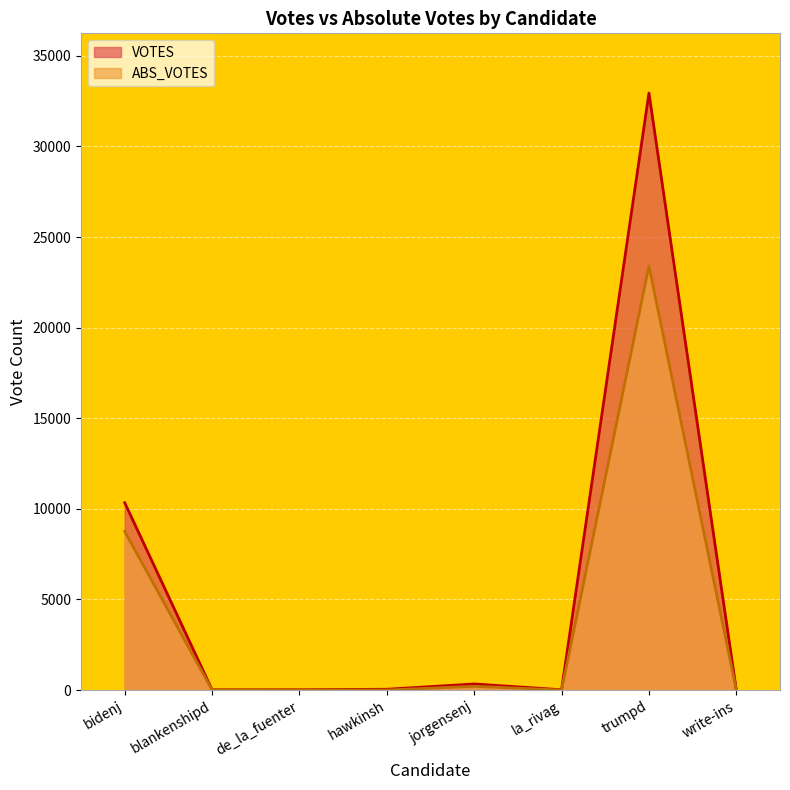

Between trumpd and bidenj, which is larger?

trumpd